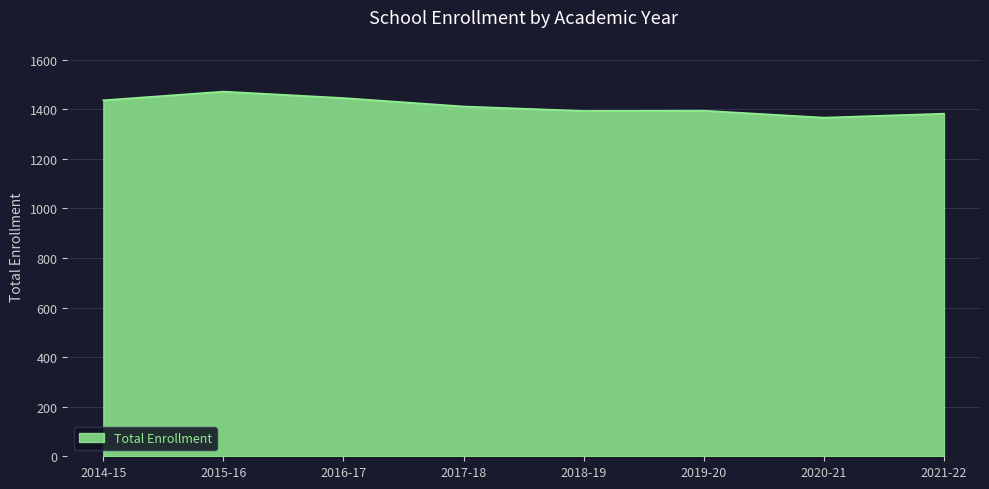

The value at 2018-19 is 1393. True or false?

True